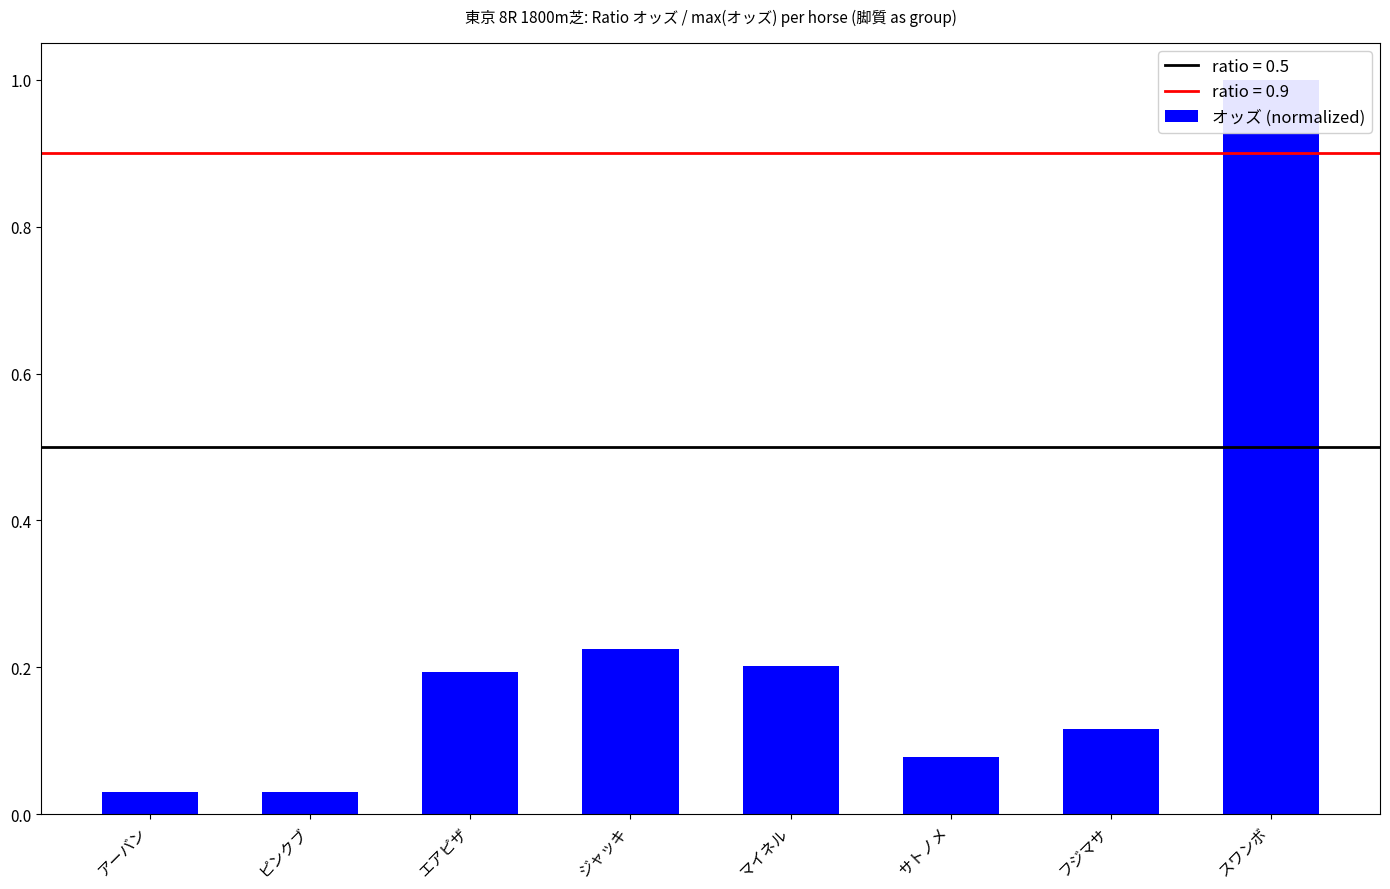

Reading left to right, transcribe all the data shown in this chart.

0.0	0.0	0.2	0.2	0.2	0.1	0.1	1.0